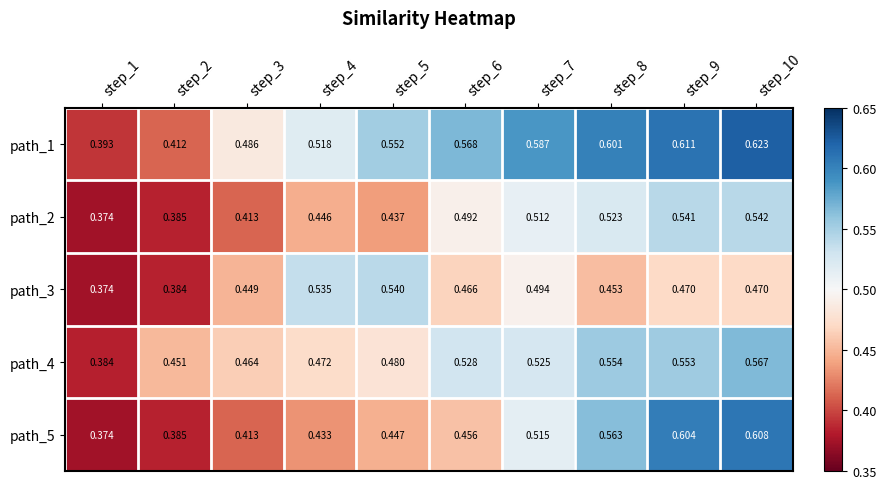

Is the value of path_1 at step_9 greater than the value of path_4 at step_3?

Yes